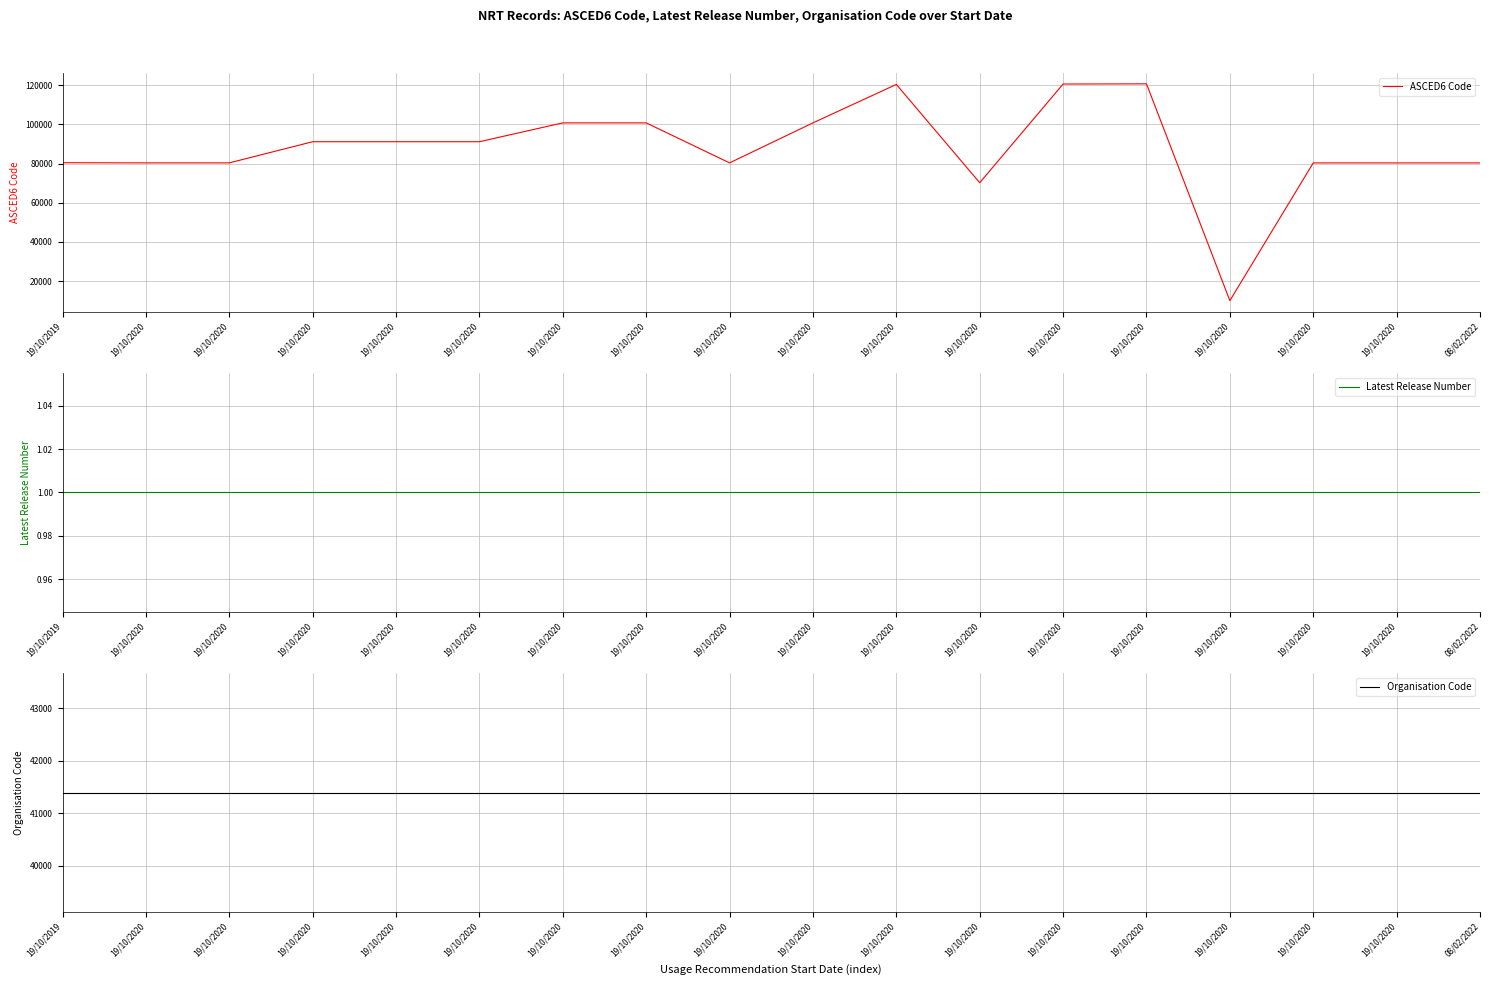

True or false: ASCED6 Code has a value of 134513 at 19/10/2020.

False